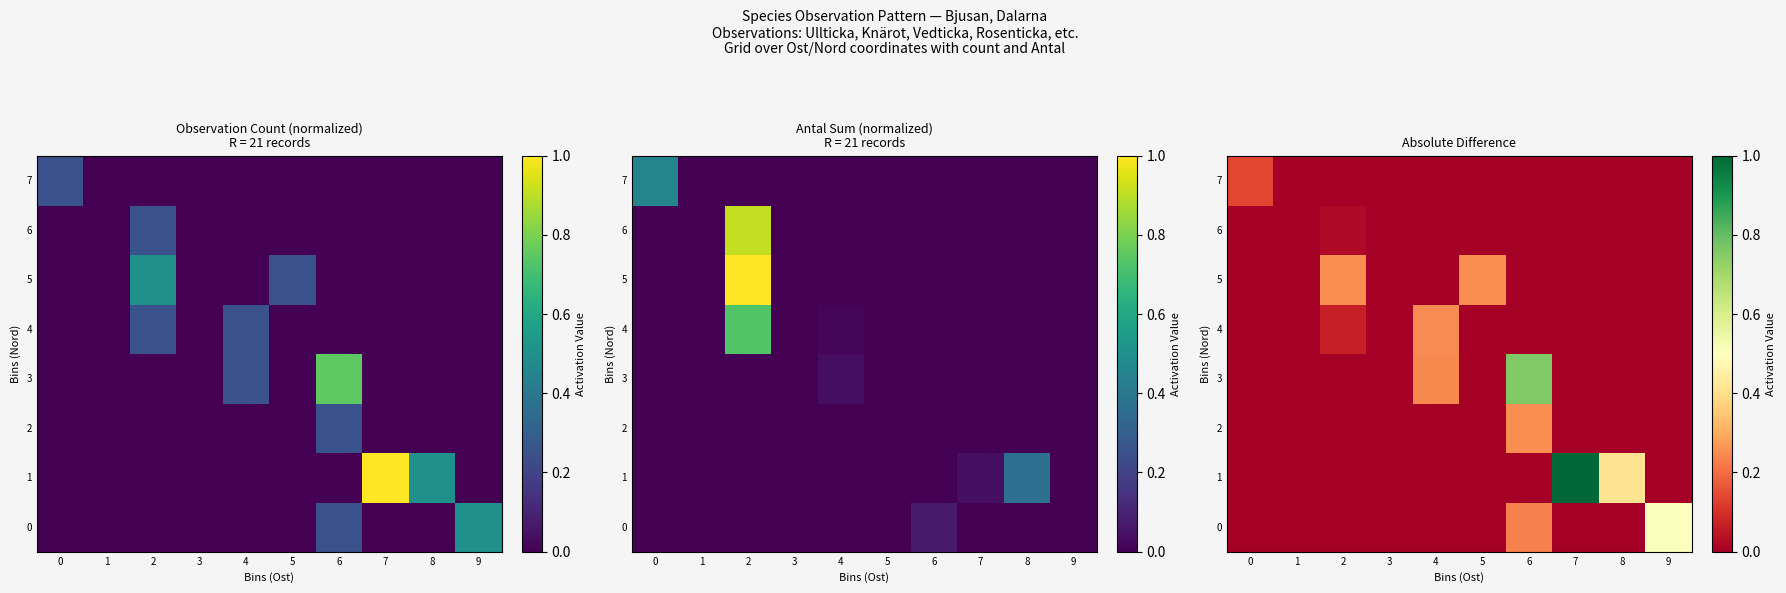

The value of 7 at 3 is -0.1. True or false?

False